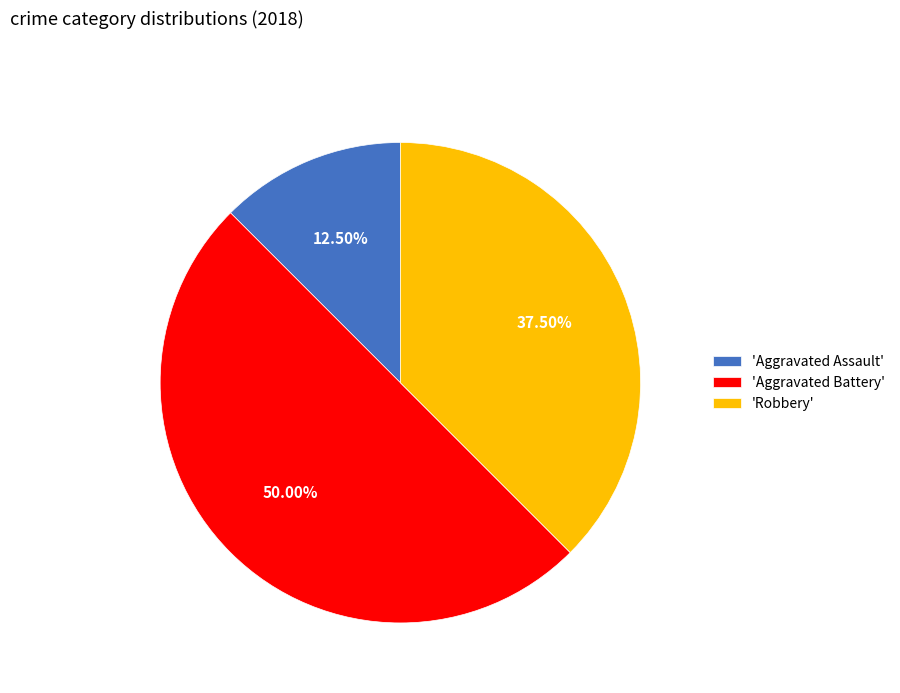

How many segments does this pie chart have?

3